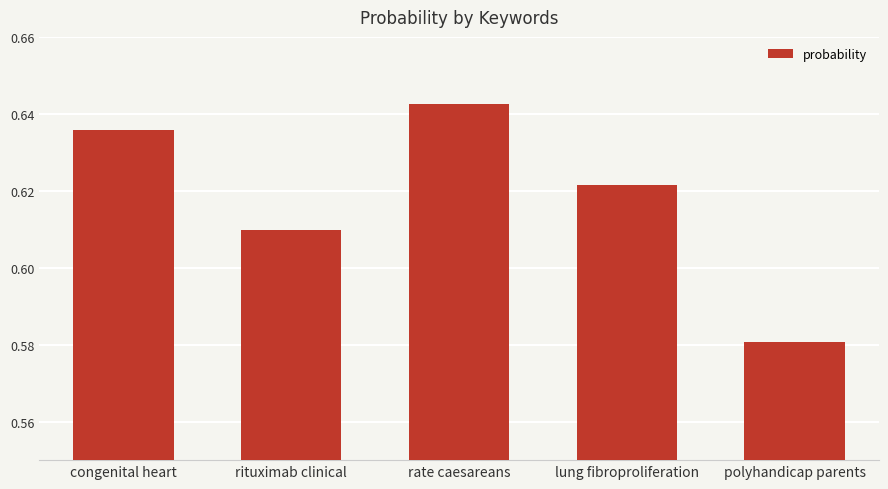

What is the sum of the values at rate caesareans and lung fibroproliferation?

1.3